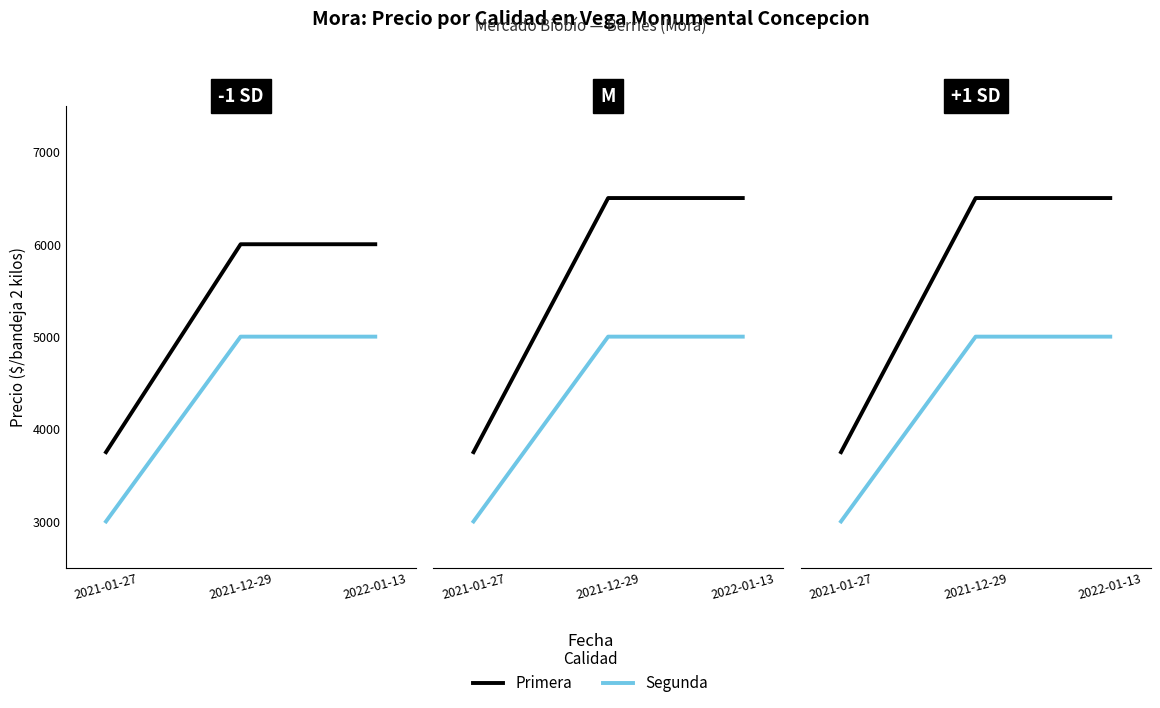

Which series has the largest total across all categories?

Primera